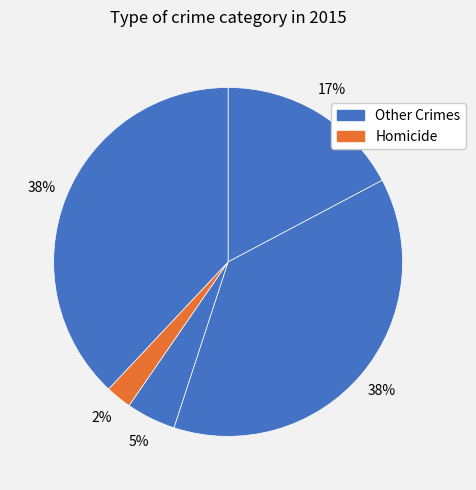

How many segments does this pie chart have?

5